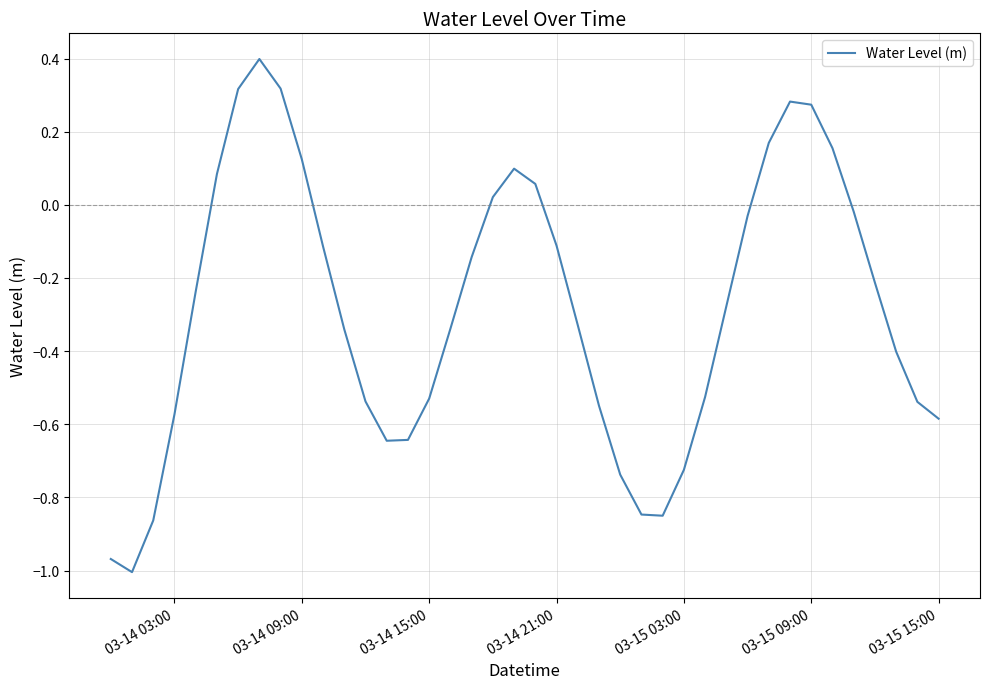

Is this an area chart (filled region under the line)?

No